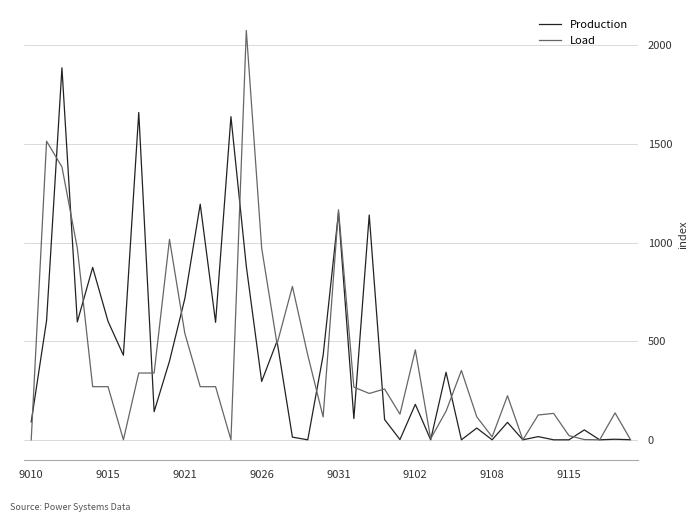

What is the maximum value for Production?

1885.3